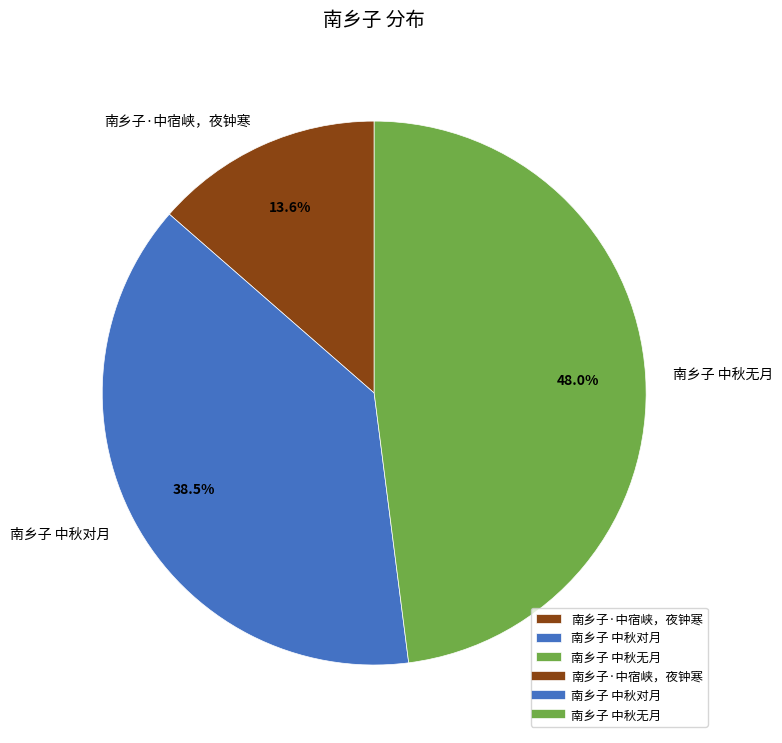

What percentage do 南乡子 中秋无月 and 南乡子·中宿峡，夜钟寒 together represent?

61.5%